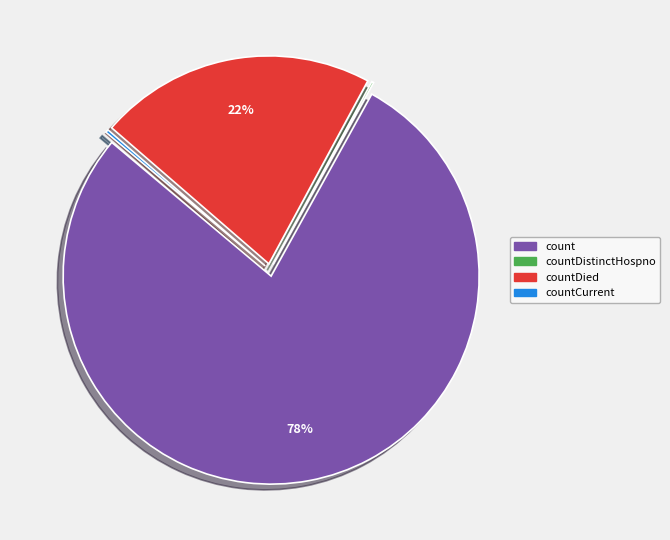

What percentage is the countDied slice, to the nearest percent?

22%